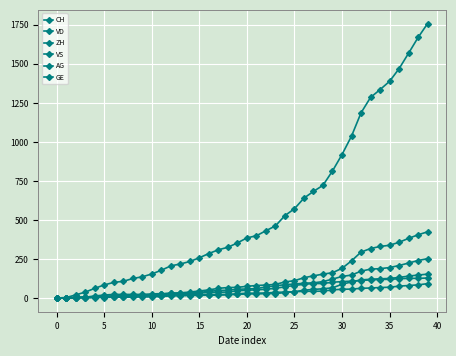

How many distinct data groups are displayed?

6